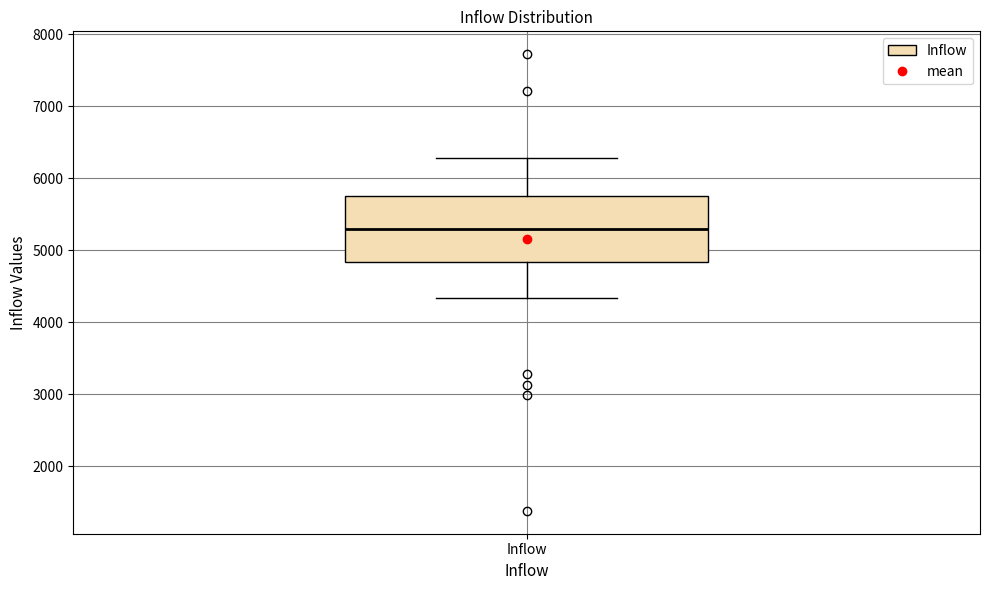

Where does the upper whisker of the box for Inflow end on the y-axis? The values are not printed on the chart, so give them approximately, as read against the axis.

6300